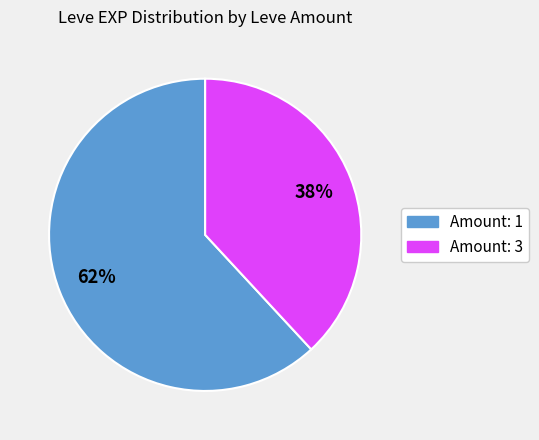

Is there any slice that represents more than half of the pie?

Yes